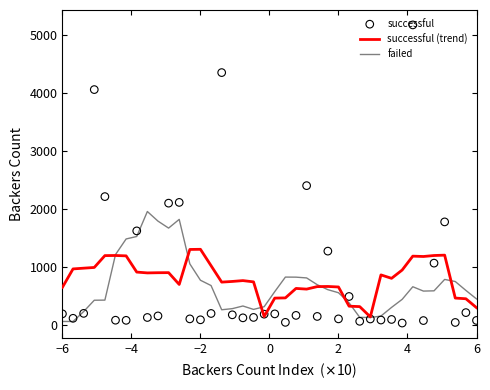

What are all the series names shown in the legend?

successful (trend), failed, successful